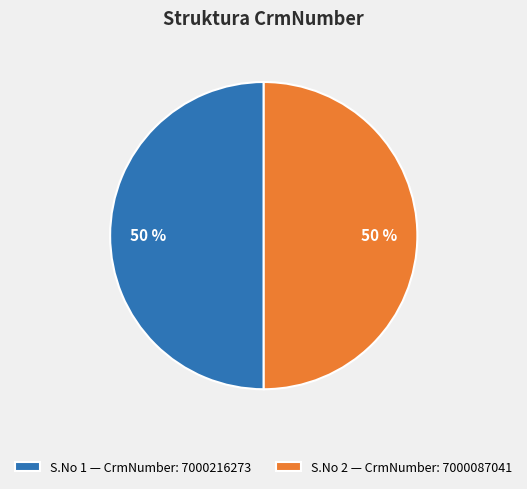

Is it true that S.No 2 — CrmNumber: 7000087041 is 50% of the pie?

True